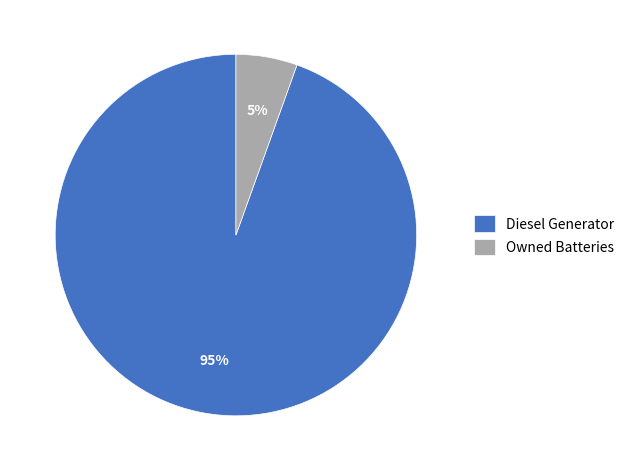

Is the sum of Owned Batteries and Diesel Generator greater than half?

Yes